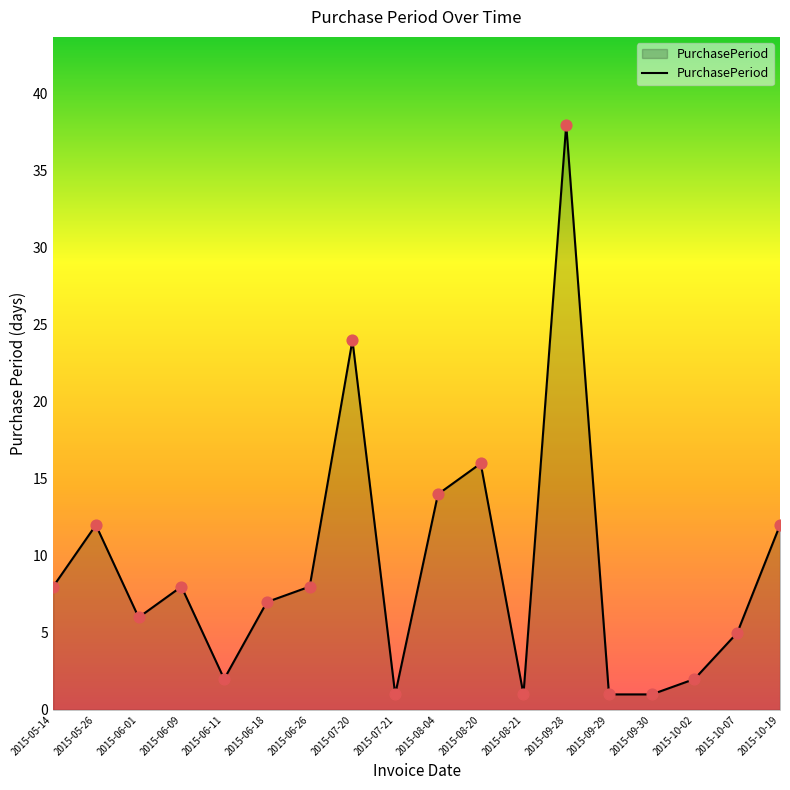

Approximately how many times larger is the value at 2015-09-28 compared to 2015-06-18?

5.4